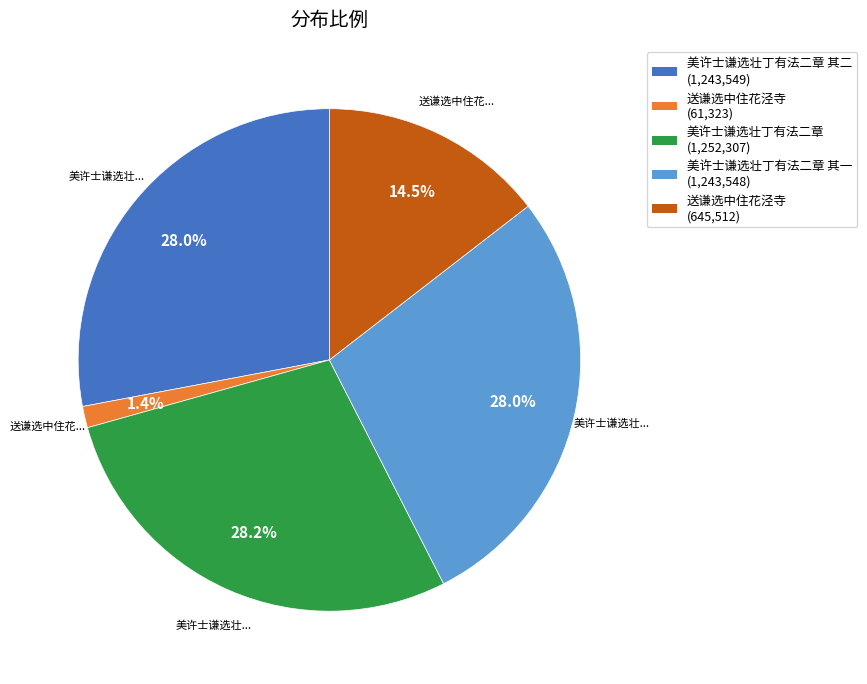

Count the number of slices in the pie.

5